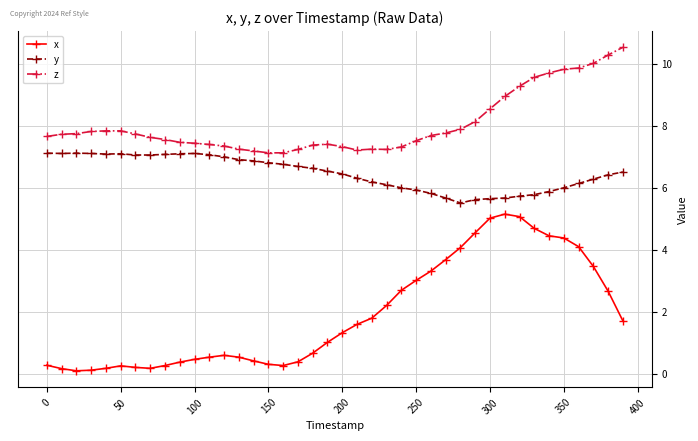

What is the difference between the maximum and minimum values in the y series?

1.6